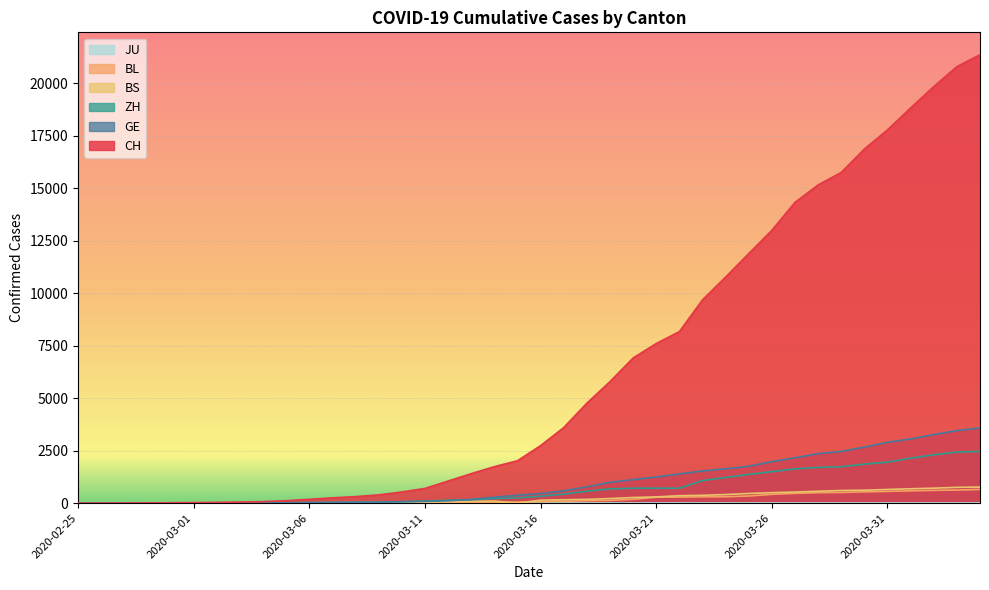

True or false: ZH has a value of 3325 at 2020-04-03.

False